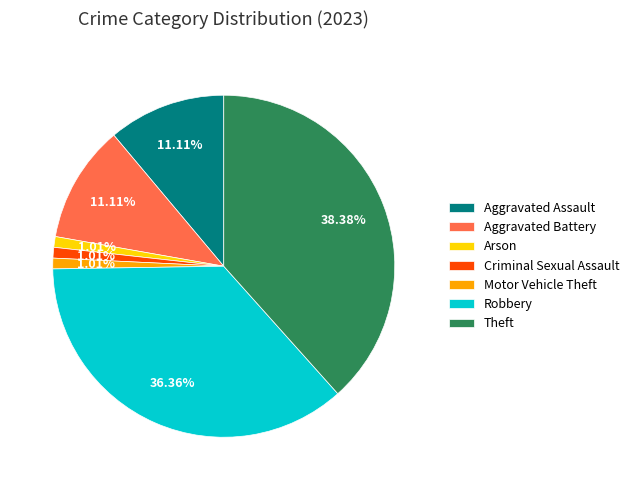

Count the number of slices in the pie.

7